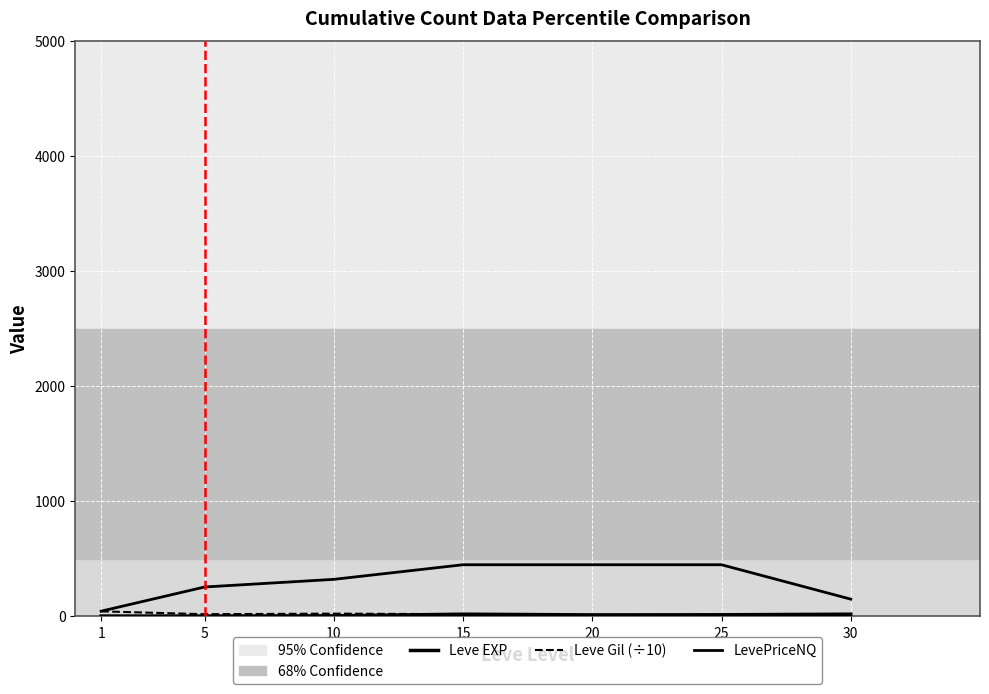

True or false: LevePriceNQ and Leve Gil (÷10) intersect in this chart.

False